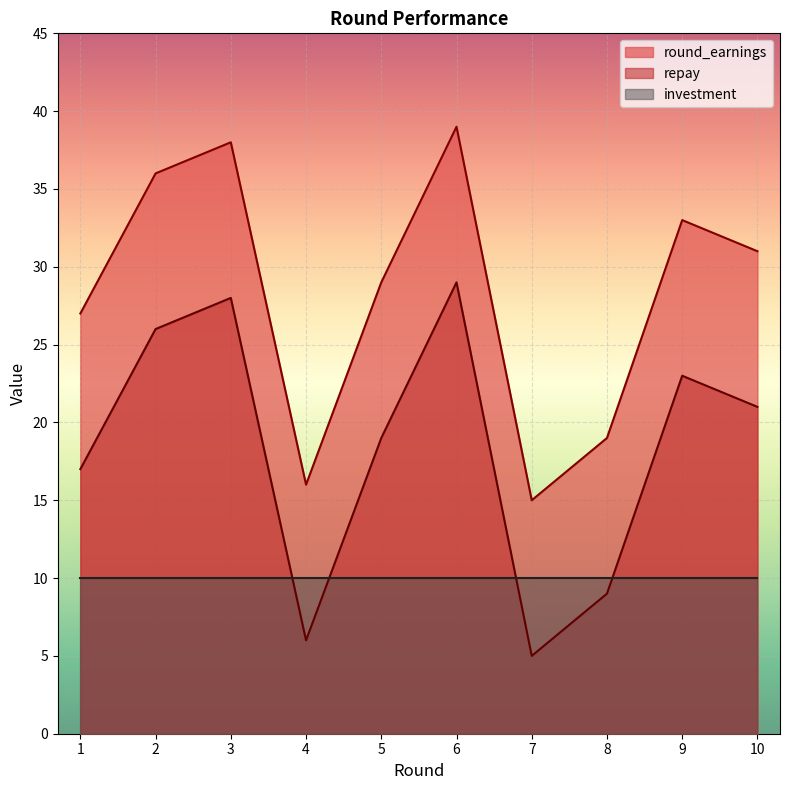

Read the round_earnings value at 7, to the nearest 5.

15